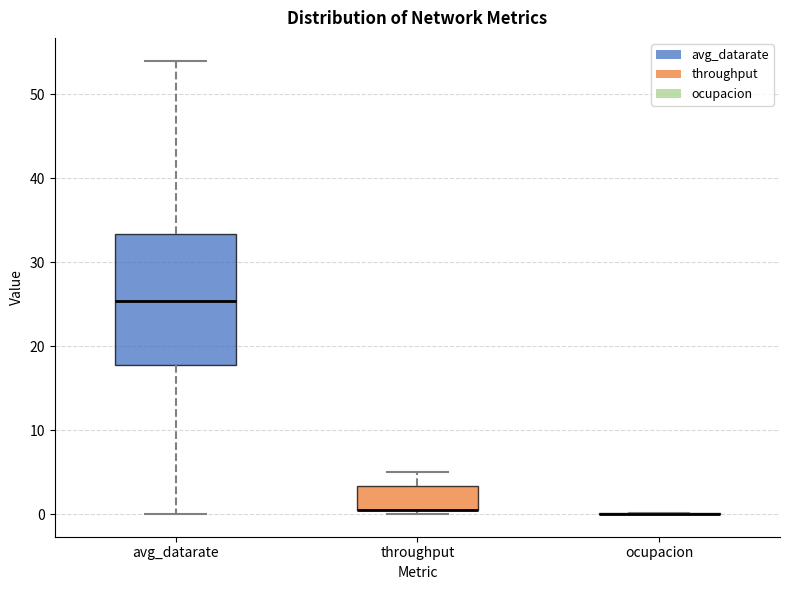

Reading left to right, read every box against the y-axis: the position of its median line, the range the box covers, and the ends of its whiskers. The values are not printed on the chart, so give them approximately, as read against the axis.

avg_datarate: median 25, box 18 to 33, whiskers 0 to 54
throughput: median 1 (drawn on the box's lower edge), box 0 to 3, whiskers 0 (just below the box's lower edge) to 5
ocupacion: box collapsed to a line at 0, whiskers 0 to 0